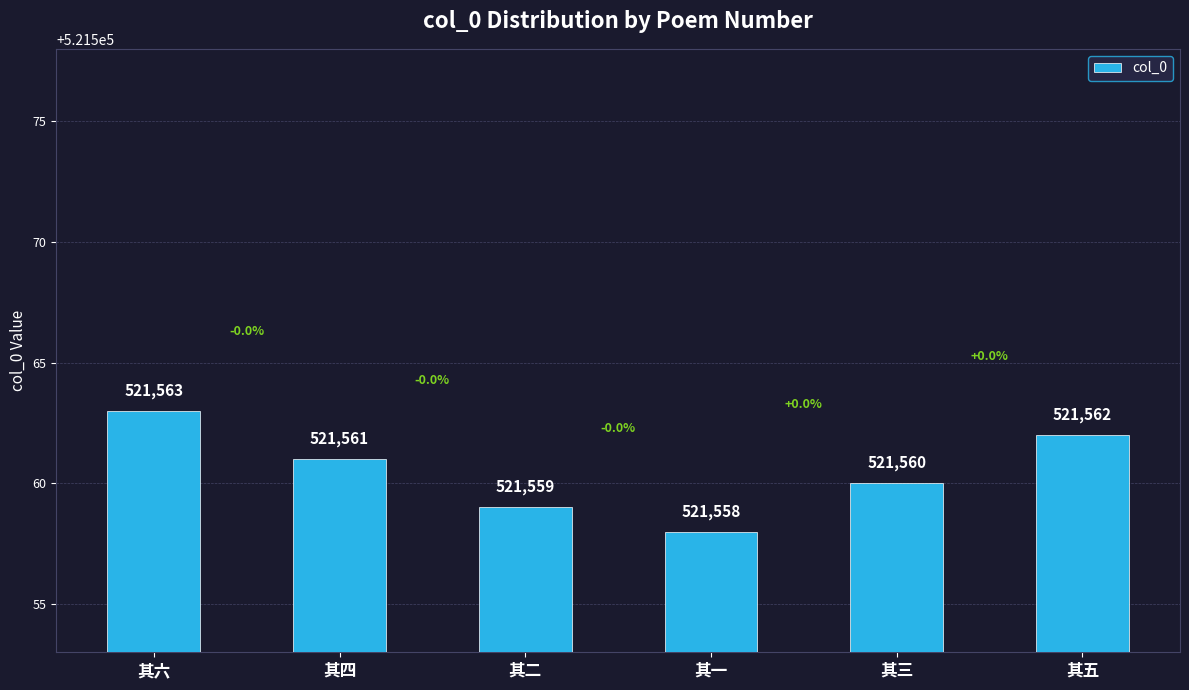

What is the label of the 6th bar from the right?

其六